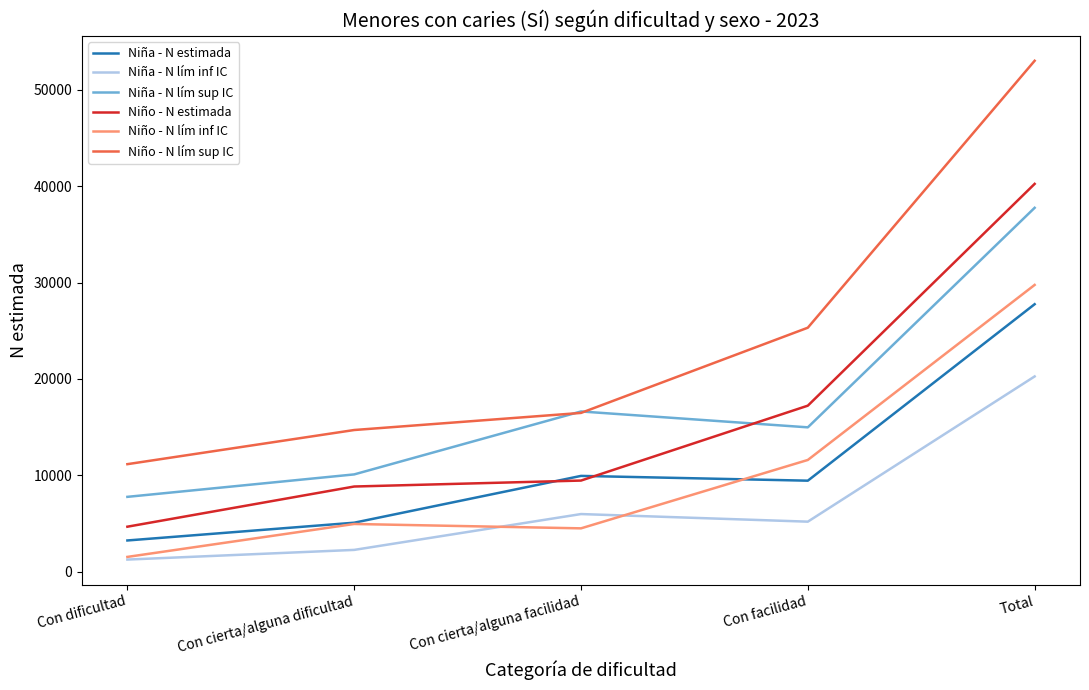

What is the sum of the Niño - N lím inf IC values at Con facilidad and Con dificultad?

13152